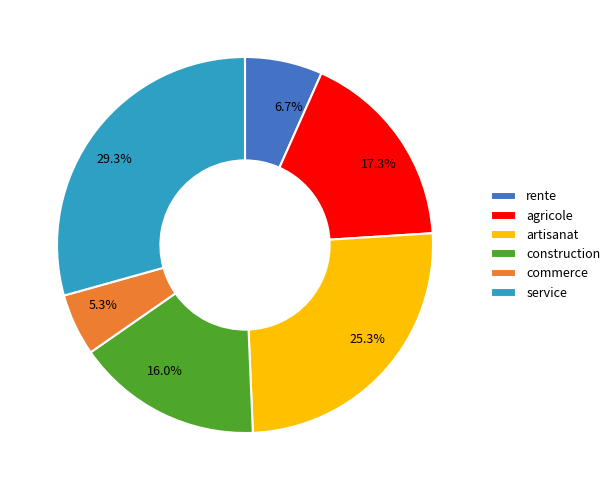

To the nearest percent, what is the difference between the commerce and agricole slice percentages?

12%